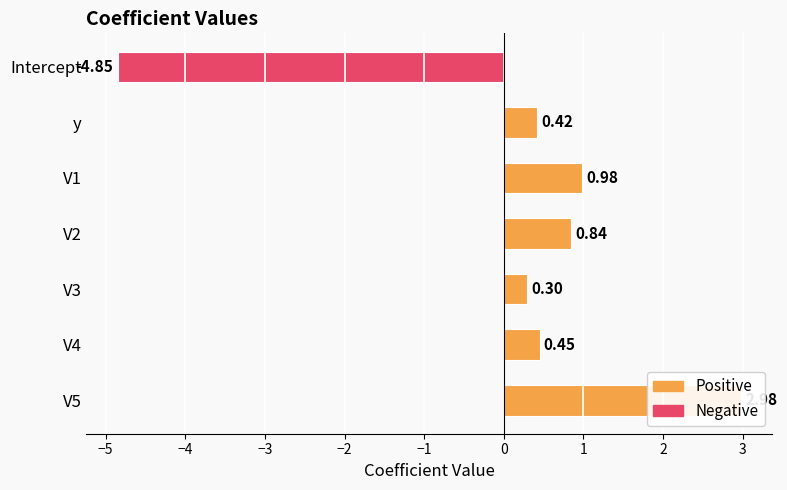

The value at y is 0.1. True or false?

False